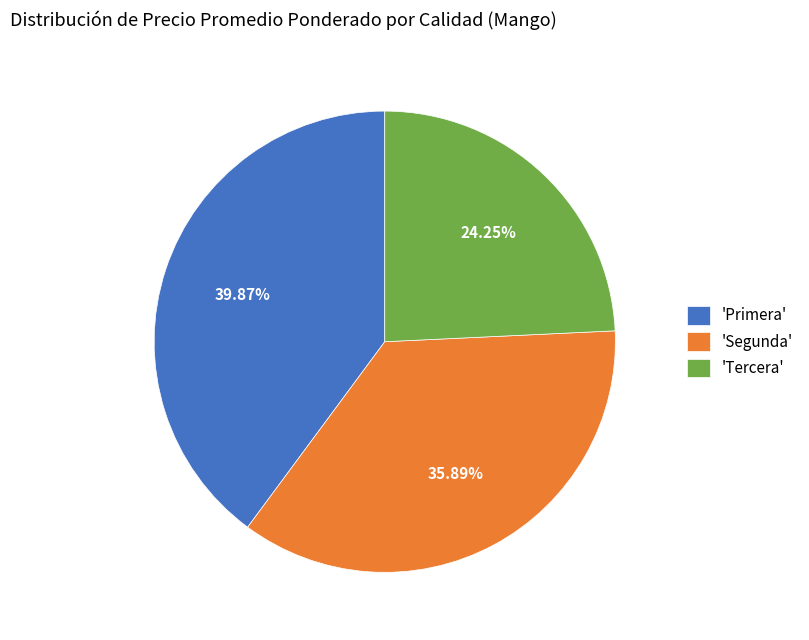

Is there a majority slice in this chart?

No